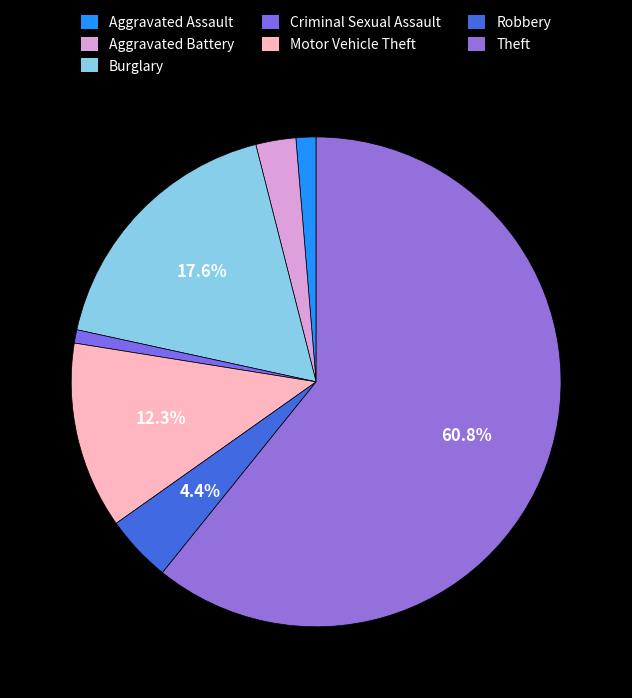

How many slices are in this pie chart?

7